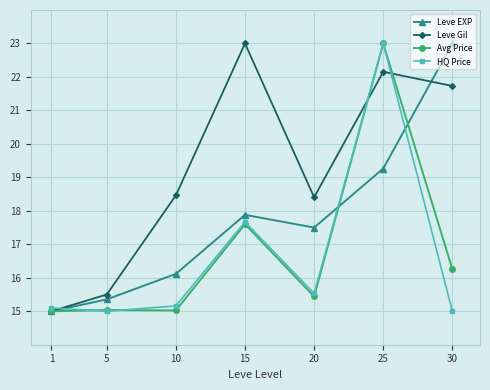

How many data points in Leve Gil are less than 18?

2